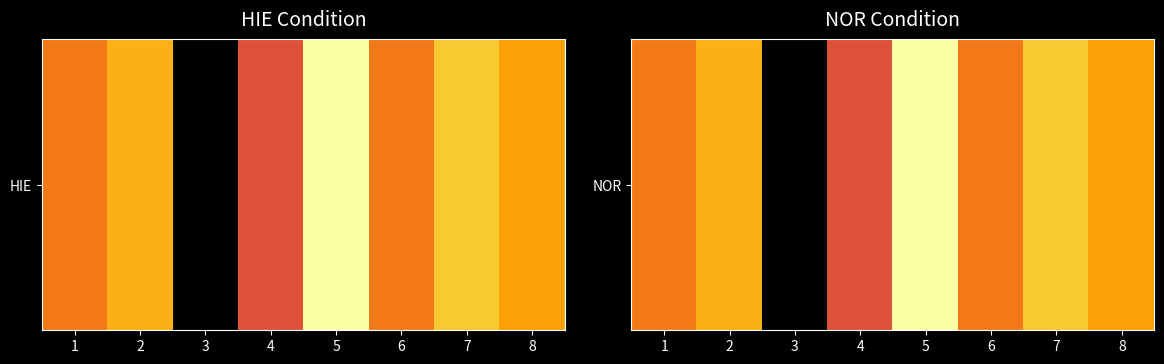

What is the difference between the values at 4 and 3?

1.3